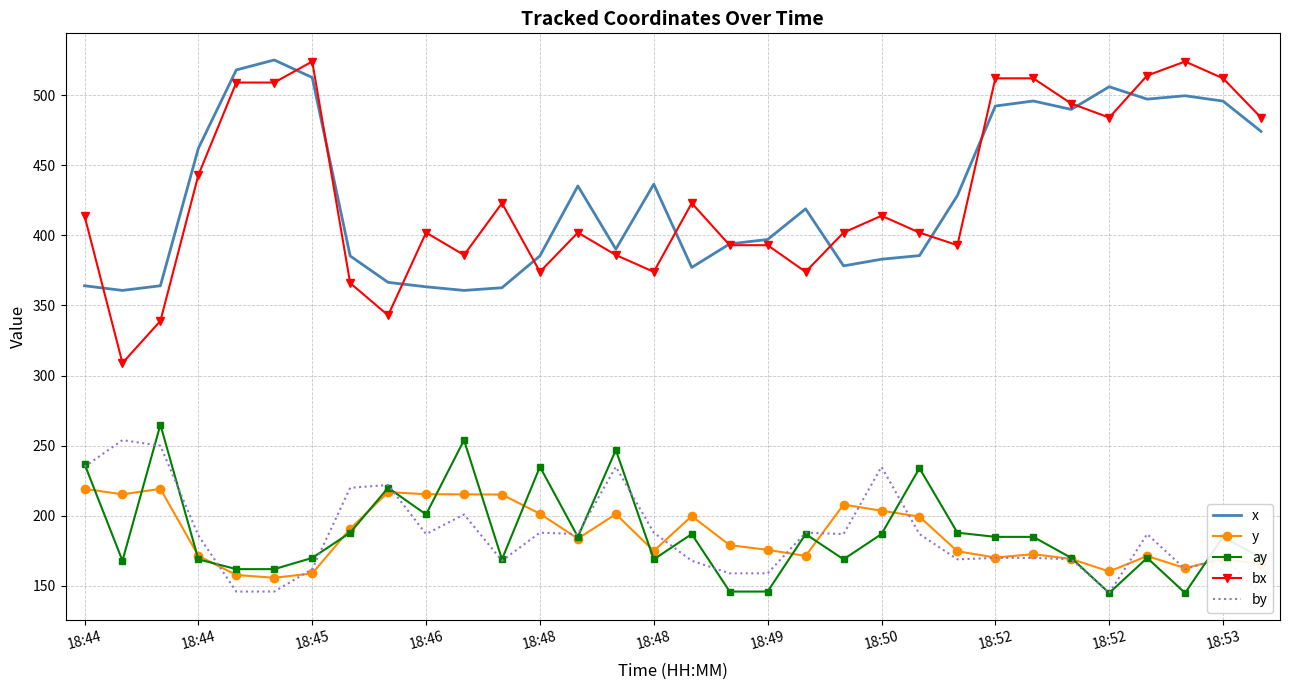

Reading left to right, what are all the values shown in this chart?

x: 364.1	360.8	364.1	462.1	518.0	525.1	512.6	385.3	366.5	363.3	360.8	362.7	385.4	435.2	390.2	436.5	377.2	393.9	397.1	418.9	378.2	383.0	385.6	428.4	492.2	495.8	489.8	506.0	497.2	499.6	495.8	474.2
y: 219.2	215.3	219.2	171.5	157.8	155.8	158.9	190.8	216.9	215.4	215.3	215.2	201.5	183.8	201.2	175.0	199.8	179.1	175.8	171.4	208.0	203.7	199.4	174.8	170.2	172.7	169.2	160.3	171.3	162.8	169.3	165.4
ay: 237.0	168.0	265.0	169.0	162.0	162.0	170.0	188.0	220.0	201.0	254.0	169.0	235.0	185.0	247.0	169.0	187.0	146.0	146.0	187.0	169.0	187.0	234.0	188.0	185.0	185.0	170.0	145.0	170.0	145.0	185.0	170.0
bx: 414.0	309.0	339.0	443.0	509.0	509.0	524.0	366.0	343.0	402.0	386.0	423.0	374.0	402.0	386.0	374.0	423.0	393.0	393.0	374.0	402.0	414.0	402.0	393.0	512.0	512.0	494.0	484.0	514.0	524.0	512.0	484.0
by: 235.0	254.0	250.0	186.0	146.0	146.0	162.0	220.0	222.0	187.0	201.0	168.0	188.0	187.0	235.0	188.0	168.0	159.0	159.0	188.0	187.0	235.0	187.0	169.0	170.0	170.0	169.0	145.0	187.0	162.0	170.0	145.0